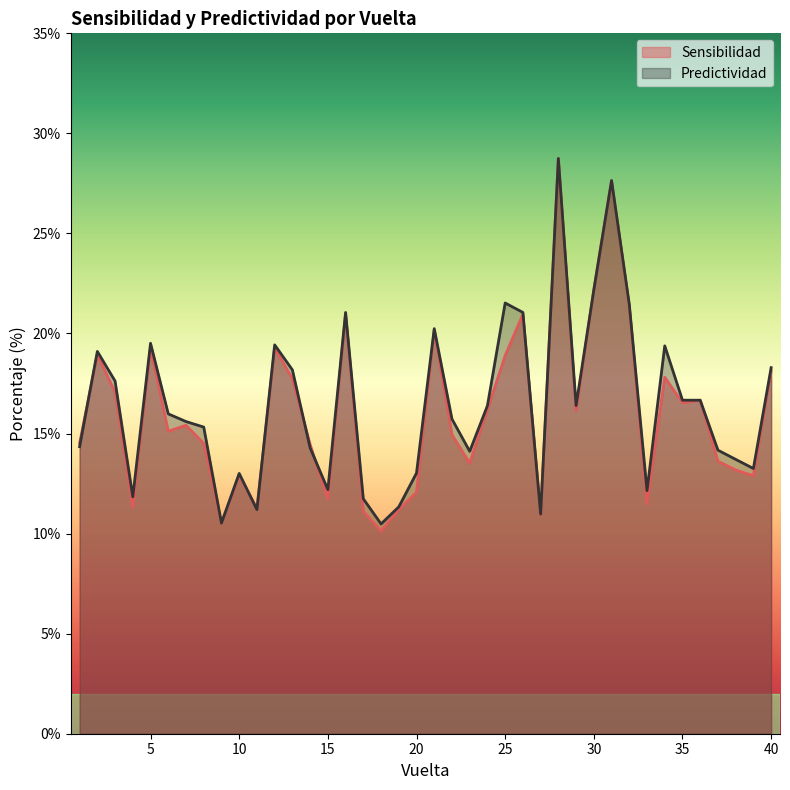

Reading left to right, extract all data points from this chart.

Sensibilidad: 14.5	19.0	17.1	11.3	19.3	15.1	15.4	14.5	10.5	12.9	11.2	19.3	17.7	14.5	11.7	21.0	11.1	10.1	11.2	12.1	20.2	14.9	13.5	16.2	18.9	21.0	10.9	28.7	16.1	22.2	27.6	21.4	11.5	17.8	16.5	16.7	13.6	13.2	12.9	18.1
Predictividad: 14.3	19.1	17.6	11.8	19.5	16.0	15.6	15.3	10.5	13.0	11.2	19.4	18.2	14.3	12.2	21.1	11.7	10.5	11.3	13.0	20.2	15.7	14.1	16.4	21.5	21.1	11.0	28.7	16.4	22.2	27.6	21.5	12.1	19.4	16.7	16.7	14.2	13.7	13.3	18.3